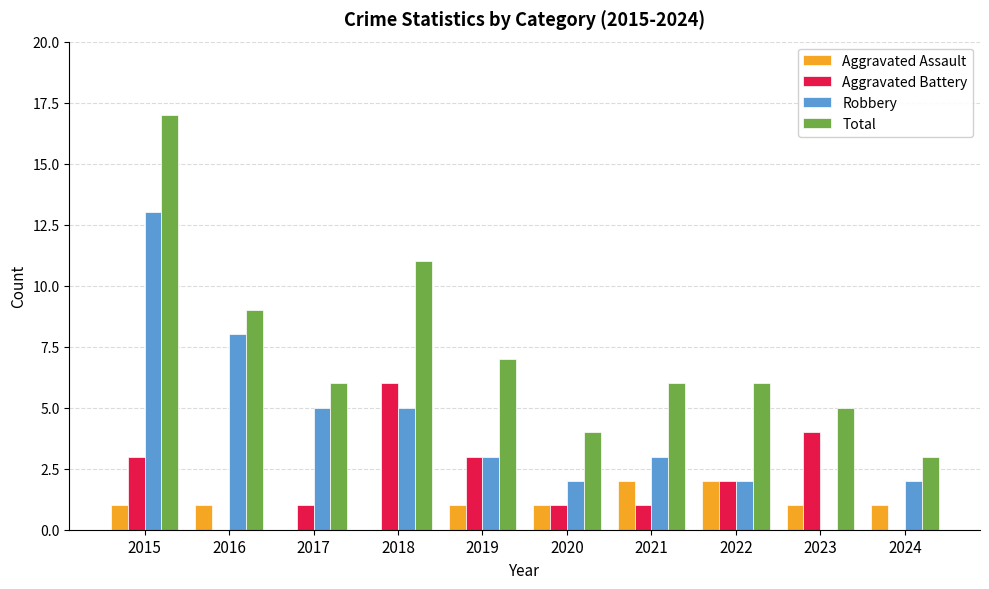

How many series are shown in this chart?

4